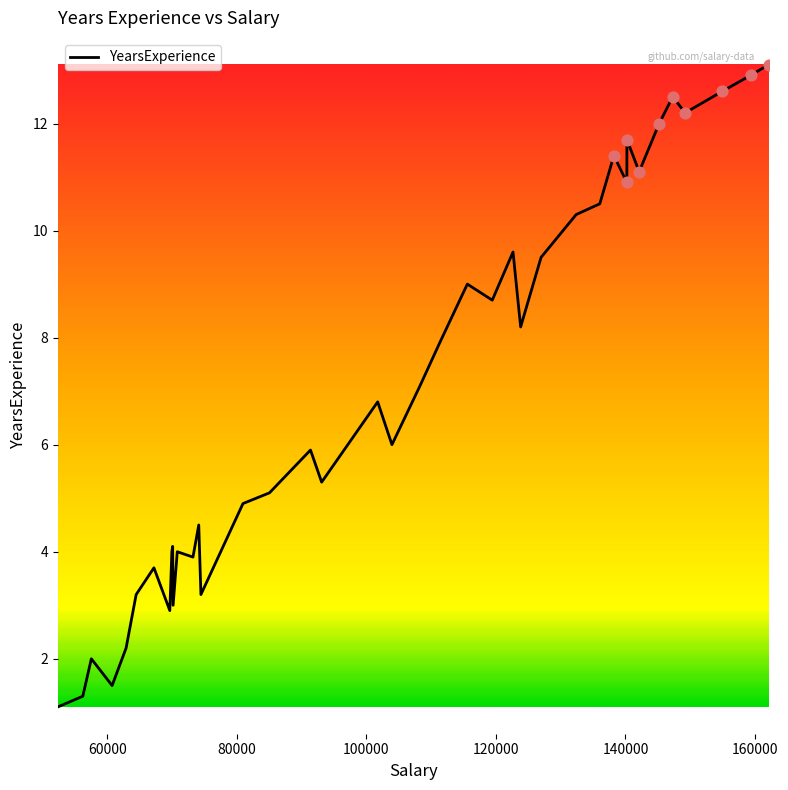

What is the minimum value shown in the chart?

1.1